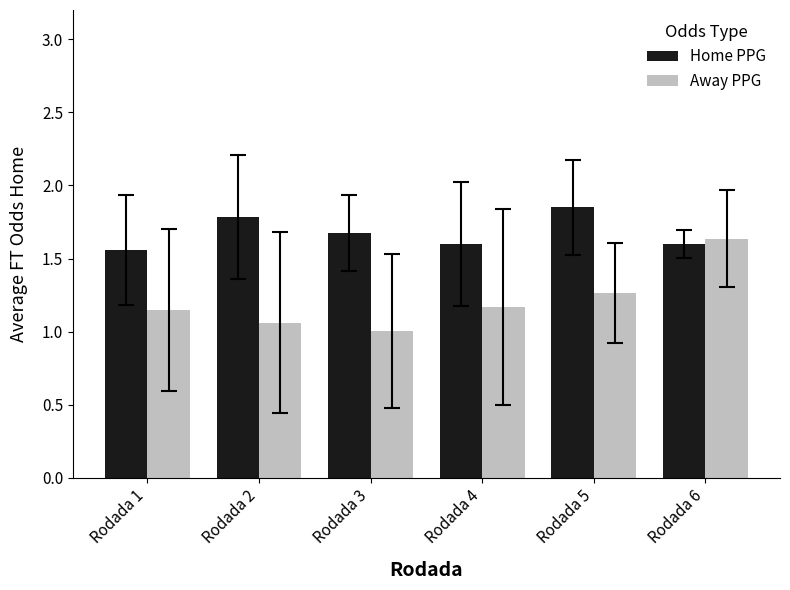

Is the value of Home PPG at Rodada 3 greater than the value of Away PPG at Rodada 2?

Yes